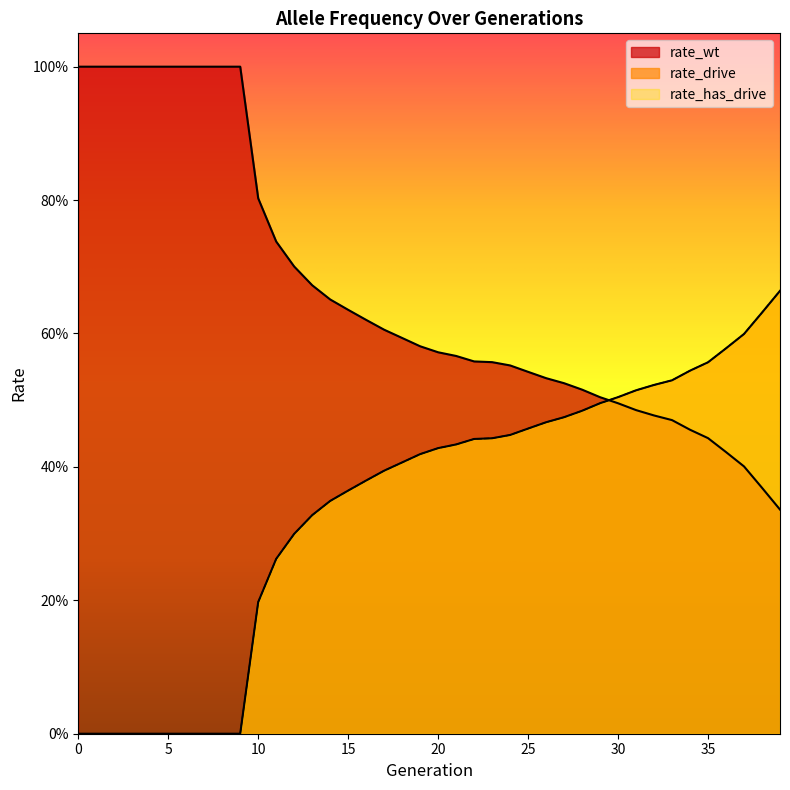

True or false: rate_wt has more than 0 interior local peaks.

False